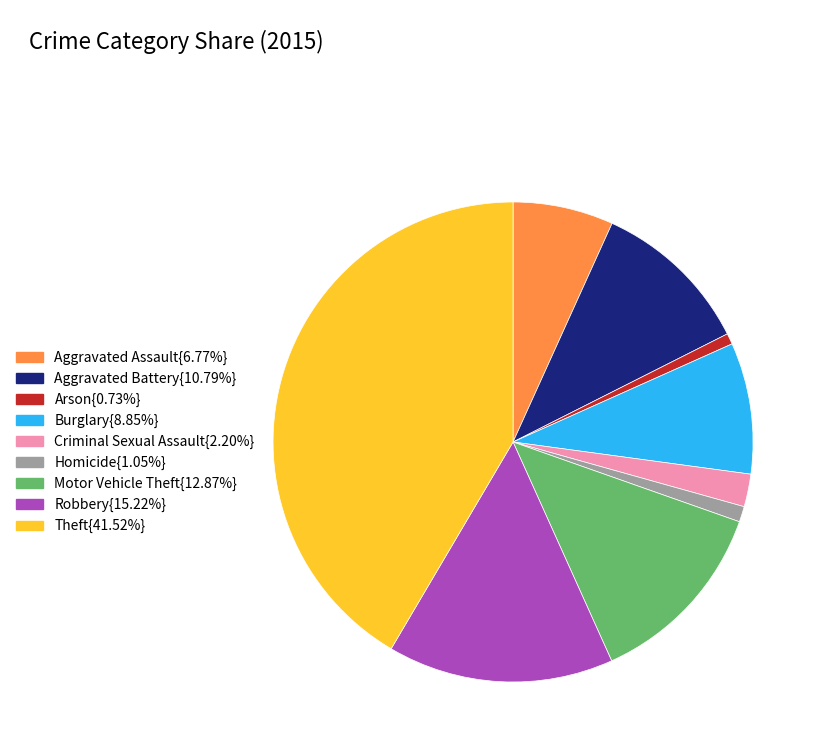

Does any single category account for the majority?

No